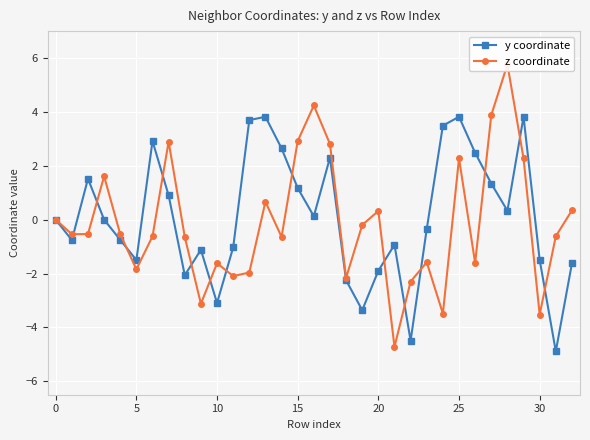

Which series has the widest spread of values?

z coordinate